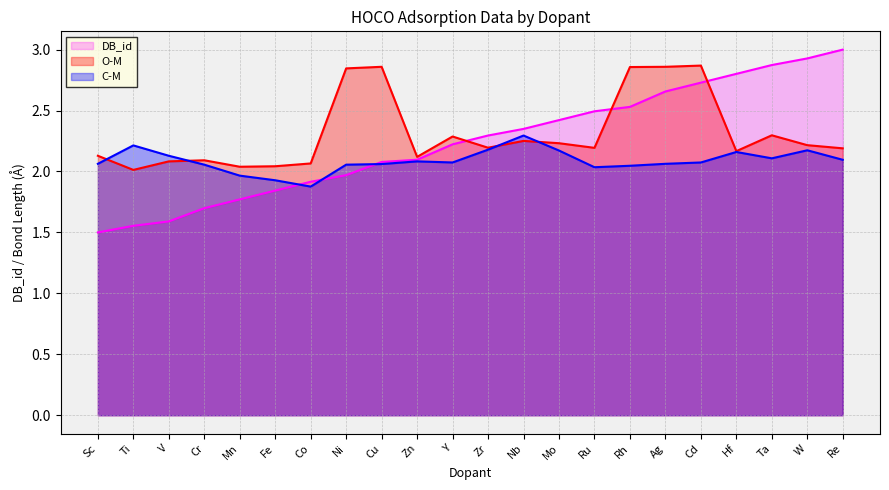

Between Nb and Hf, which series saw the biggest shift?

DB_id